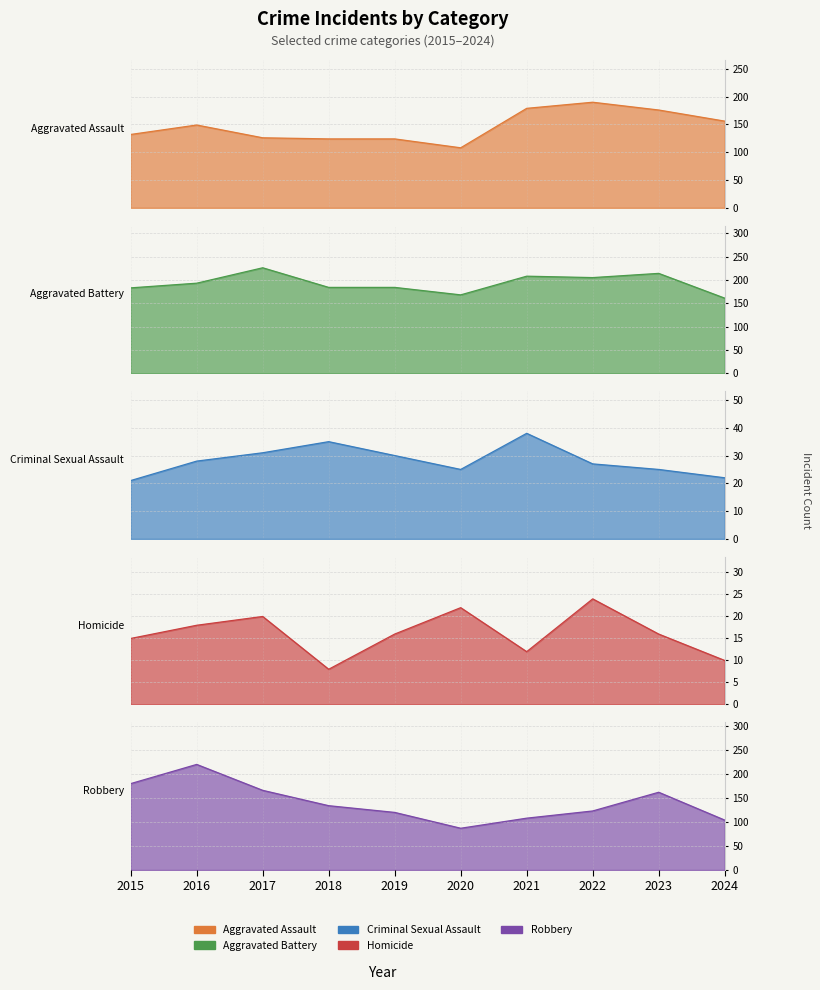

At how many categories does at least one series exceed 156?

10